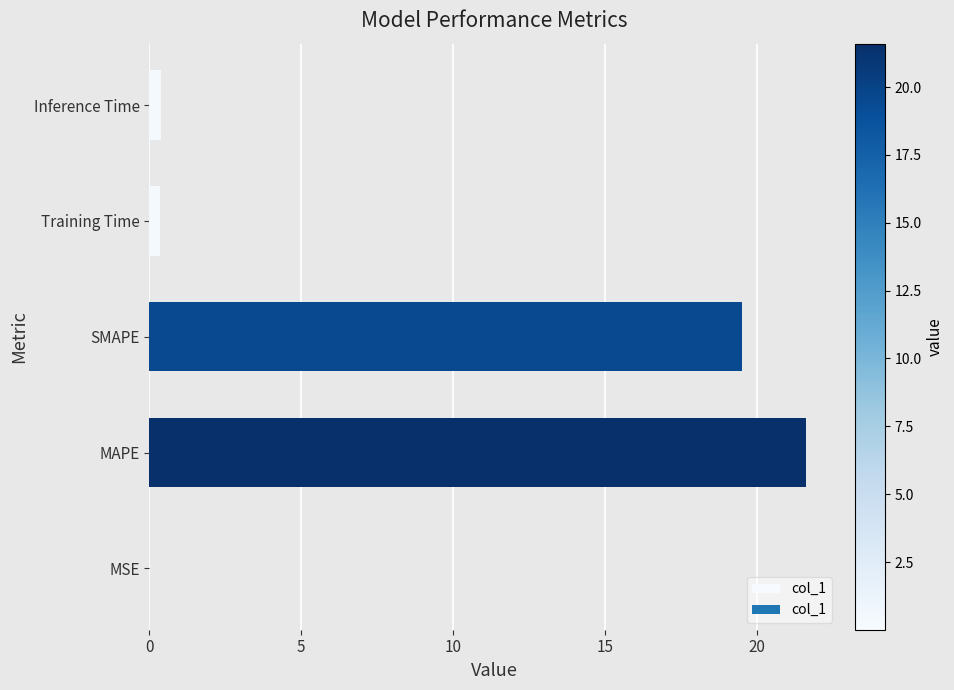

What is the sum of all values?

41.9